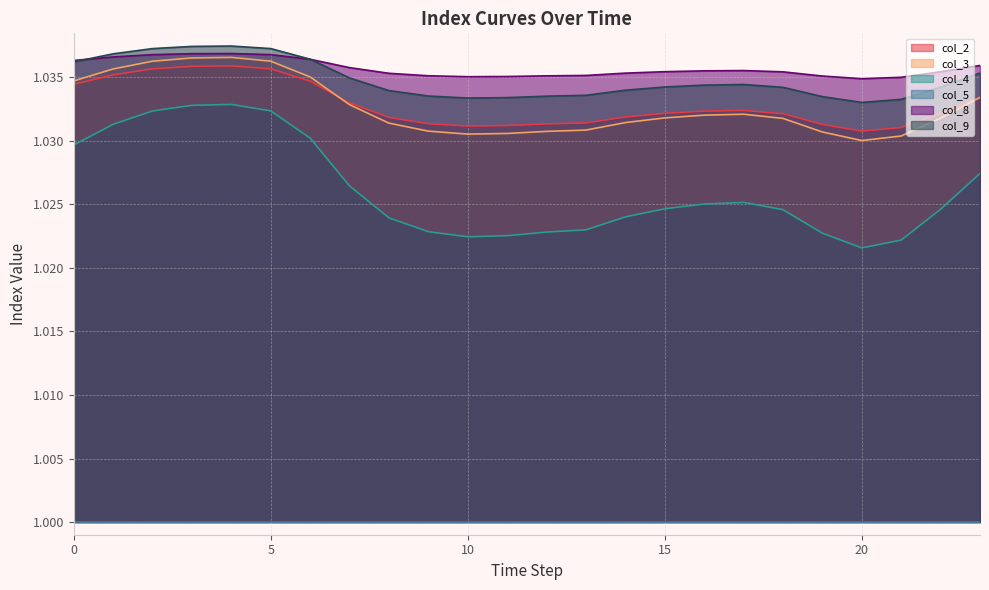

At how many categories does at least one series exceed 1?

24